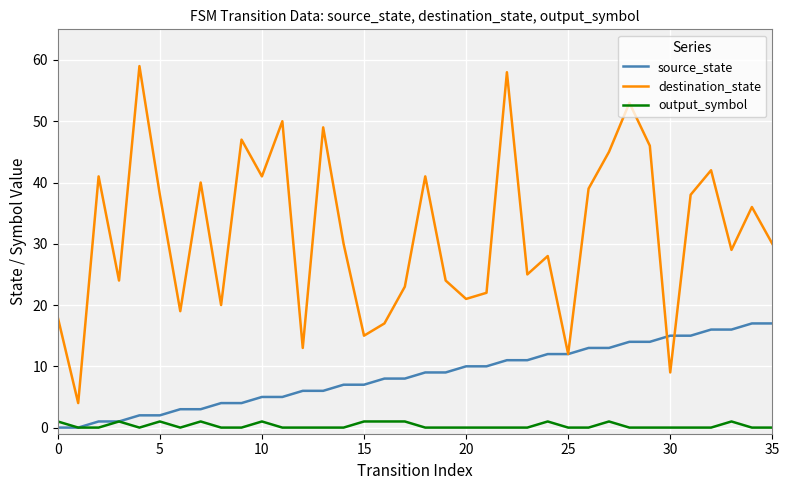

Which series has the widest spread of values?

destination_state